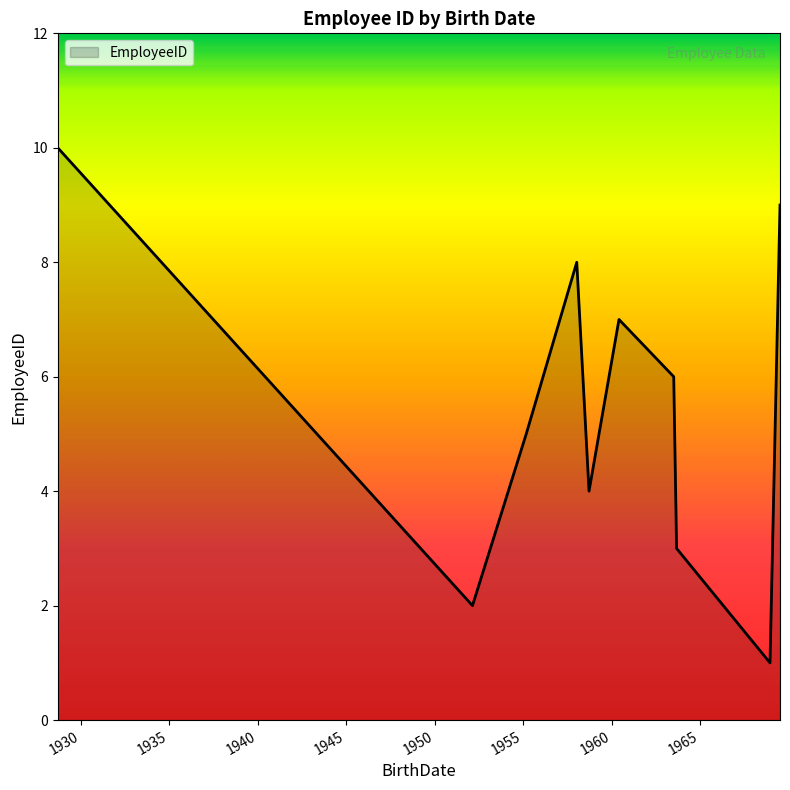

What is the difference between the maximum and minimum values?

9